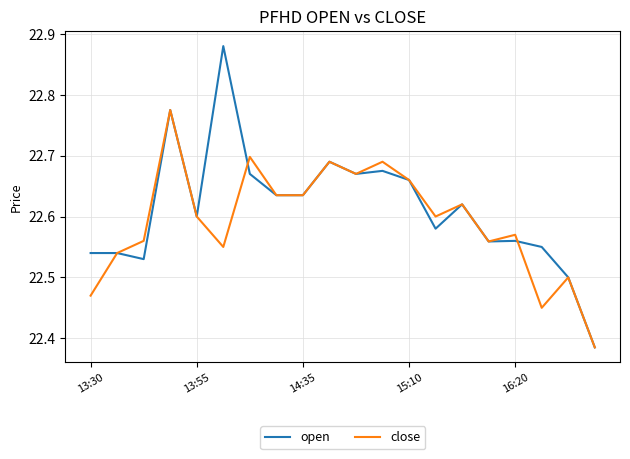

List the series in order of their peak value, highest first.

open, close